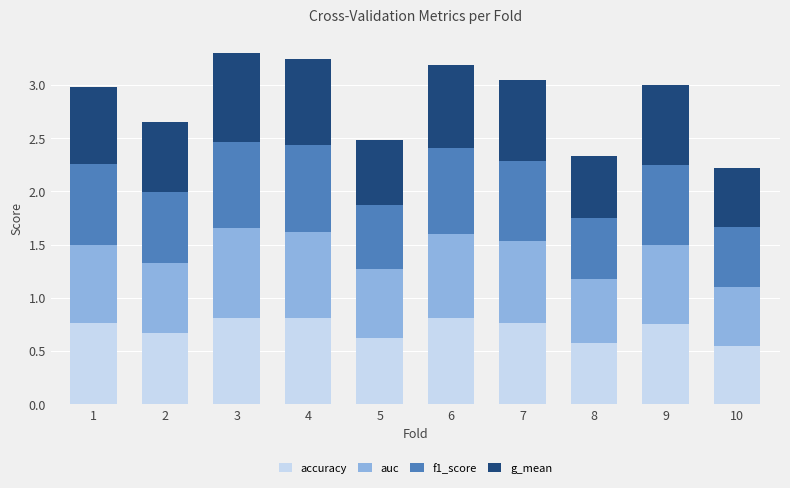

Is it true that accuracy equals 0.6 at 8?

True